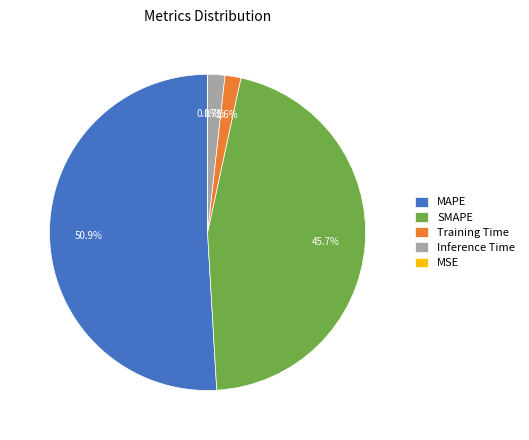

The SMAPE slice represents 46% of the pie. True or false?

True